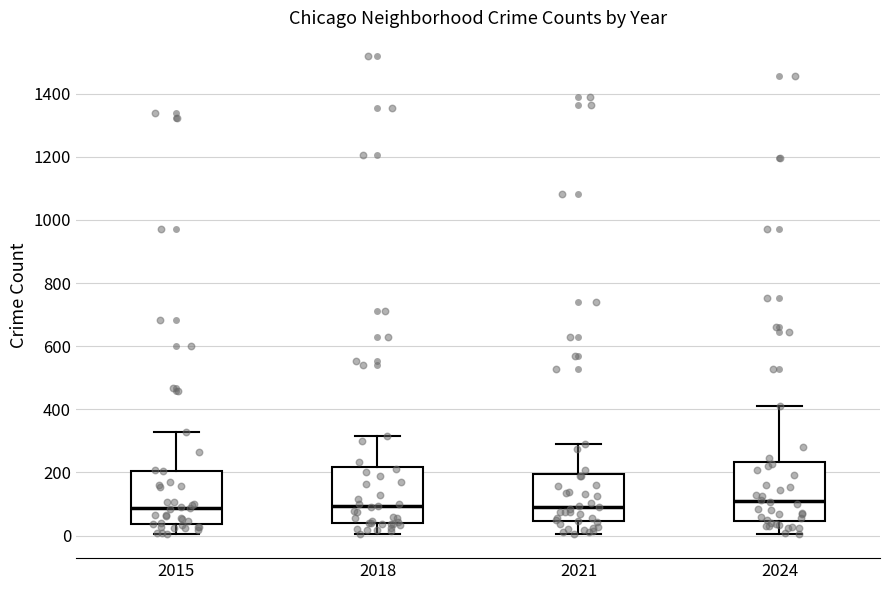

Reading left to right, transcribe this box plot: for each box, give where its median line is, the range the box spans, and where its two whiskers end, as read against the y-axis. The values are not printed on the chart, so give them approximately, as read against the axis.

2015: median 80, box 40 to 200, whiskers 0 to 320
2018: median 100, box 40 to 220, whiskers 0 to 320
2021: median 100, box 40 to 200, whiskers 0 to 300
2024: median 100, box 40 to 240, whiskers 0 to 420